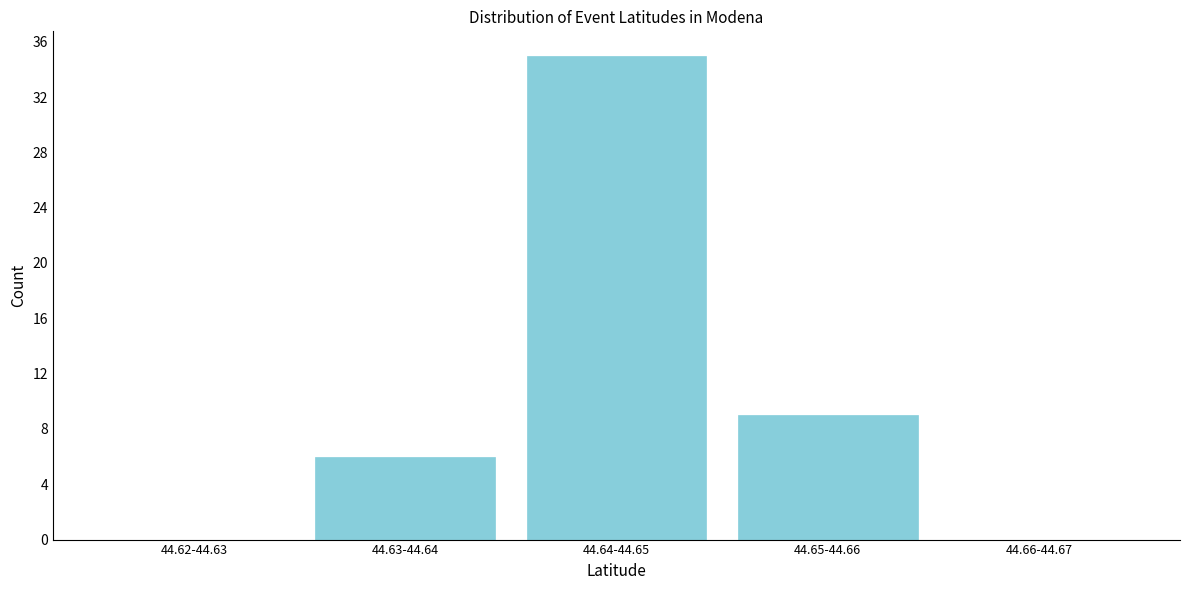

Reading left to right, transcribe all the data shown in this chart.

44.62-44.63=0	44.63-44.64=6	44.64-44.65=35	44.65-44.66=9	44.66-44.67=0